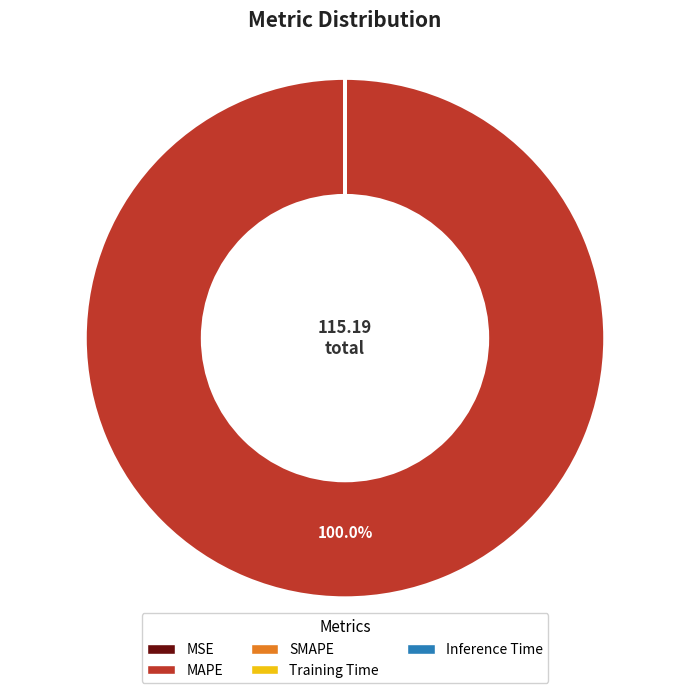

Is there any slice that represents more than half of the pie?

Yes